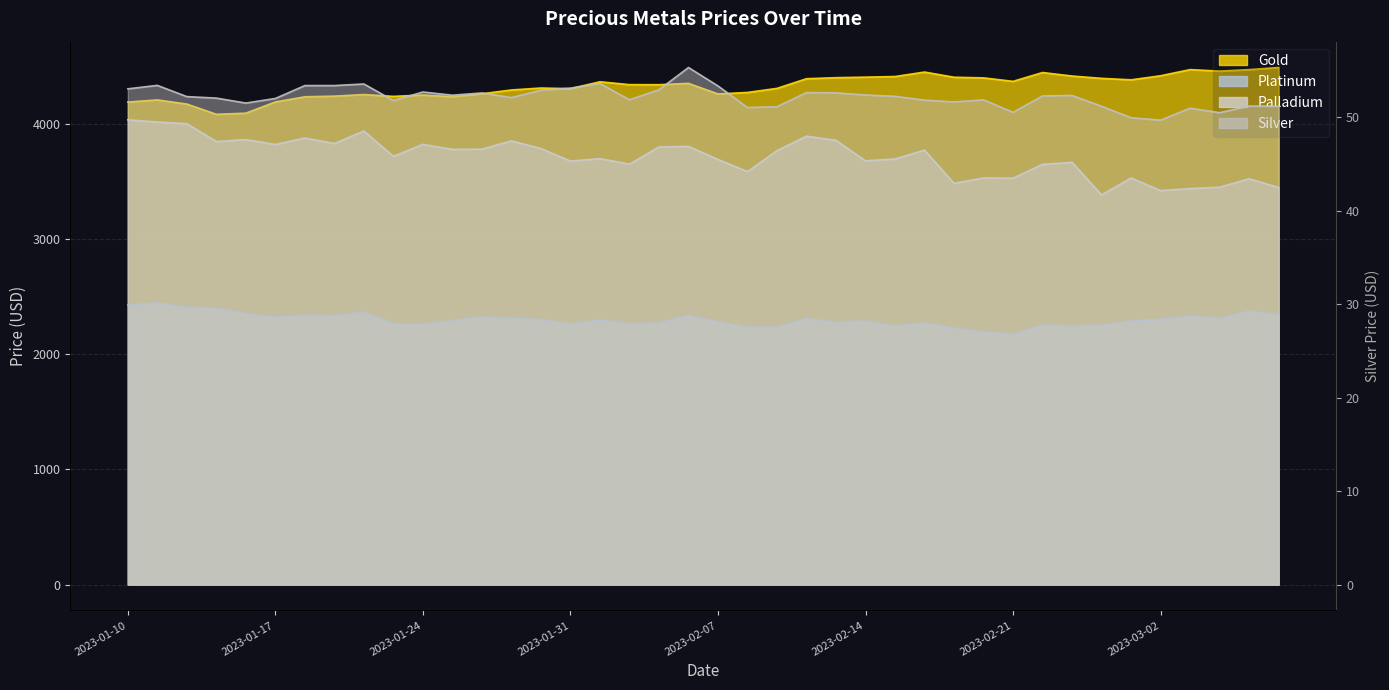

Is the value of palladium at 2023-03-07 greater than the value of silver at 2023-03-04?

Yes